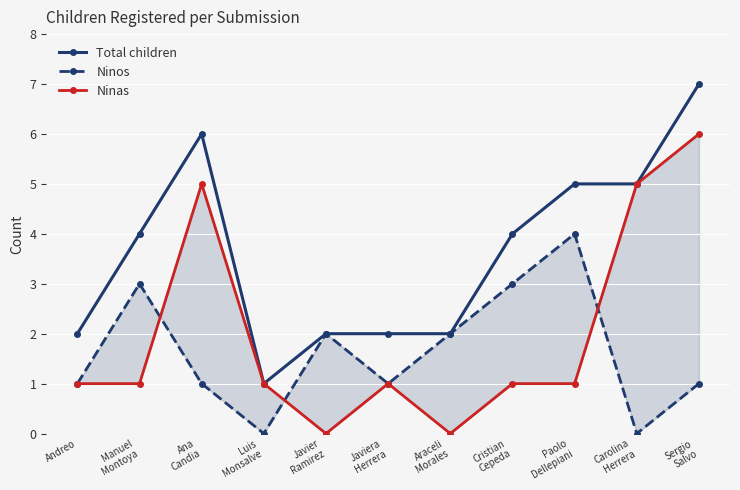

Count the Ninas values in the range 1 to 5.

8